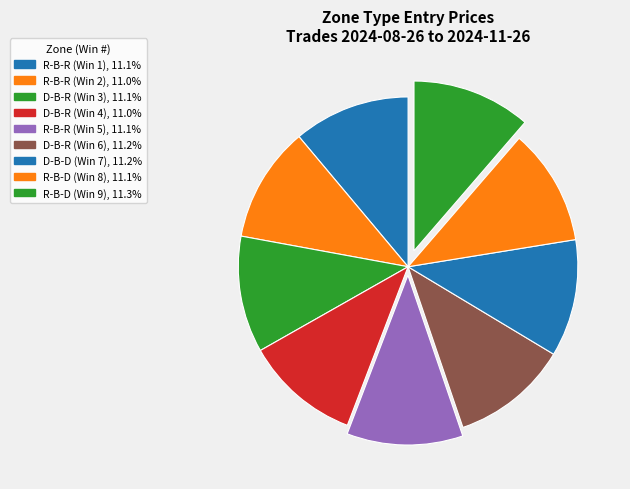

To the nearest percent, what portion does R-B-R (Win 5) represent?

11%